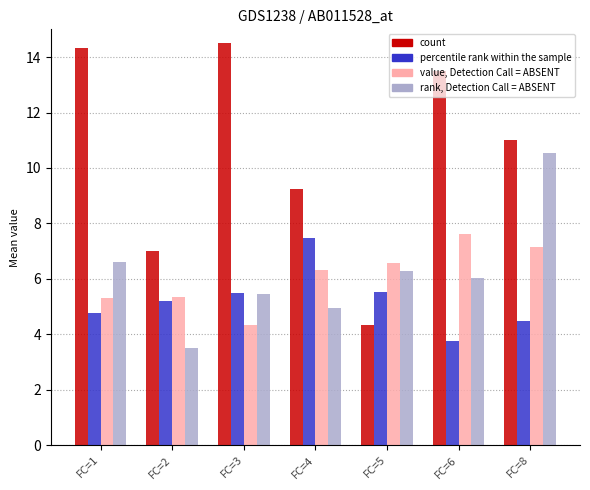

How many groups of bars are there?

7